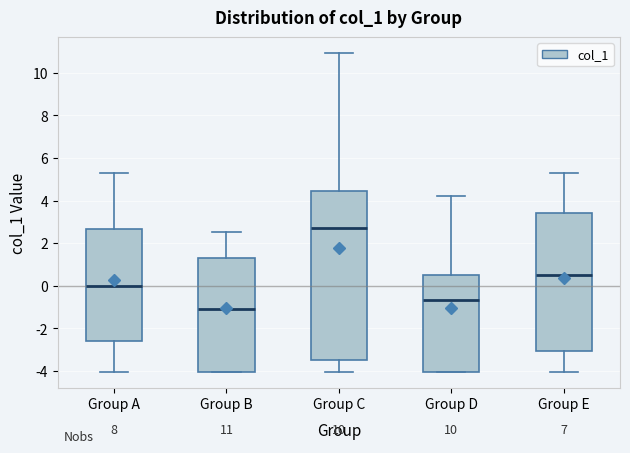

Which box is the tallest, from its lower edge to its upper edge?

Group C